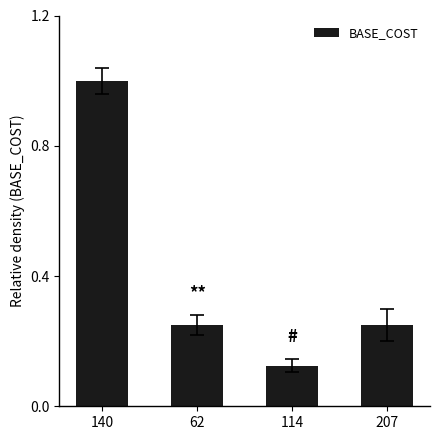

The chart shows a value of 0.4 at 207. True or false?

False